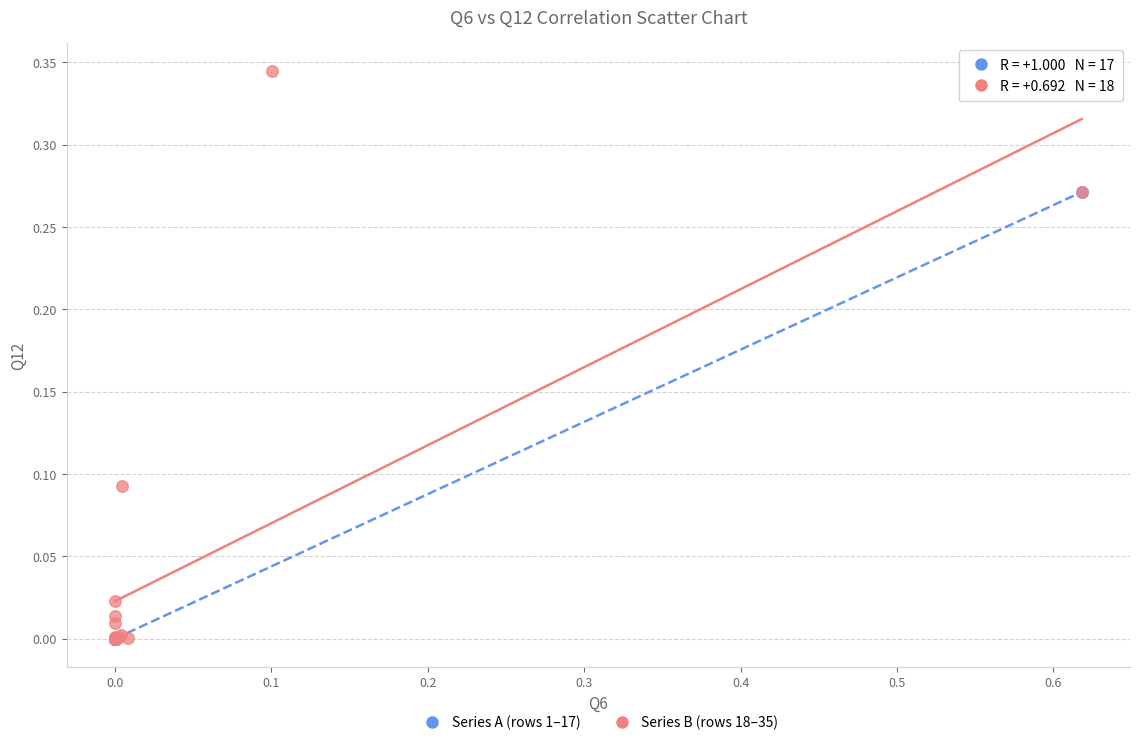

Which series has the largest Y range (max minus min)?

Series B (rows 18–35)